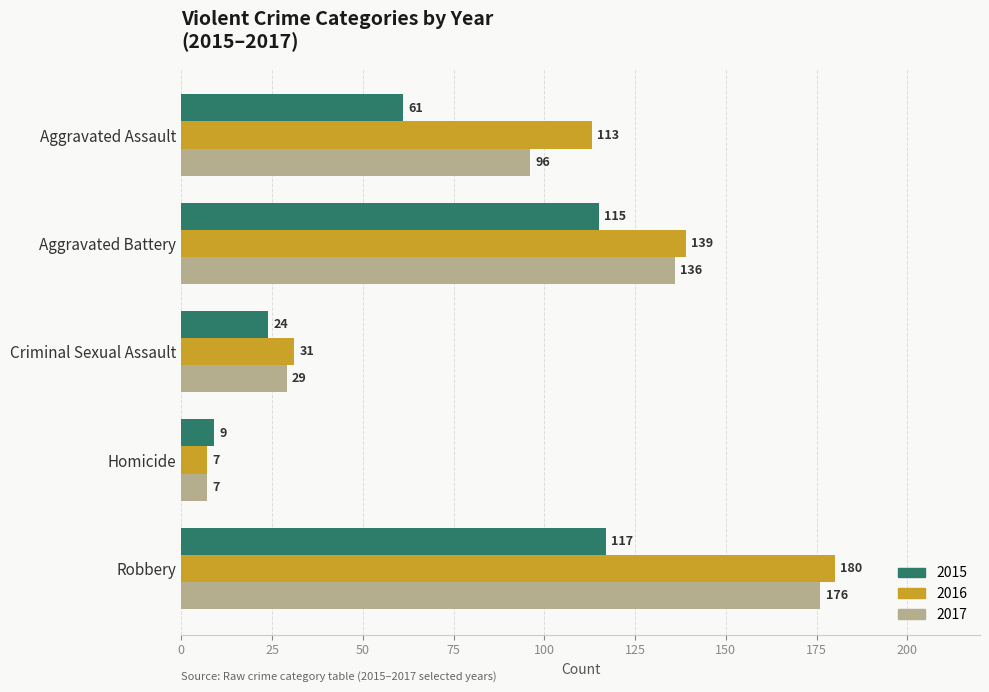

What is the total value across all series at Homicide?

23